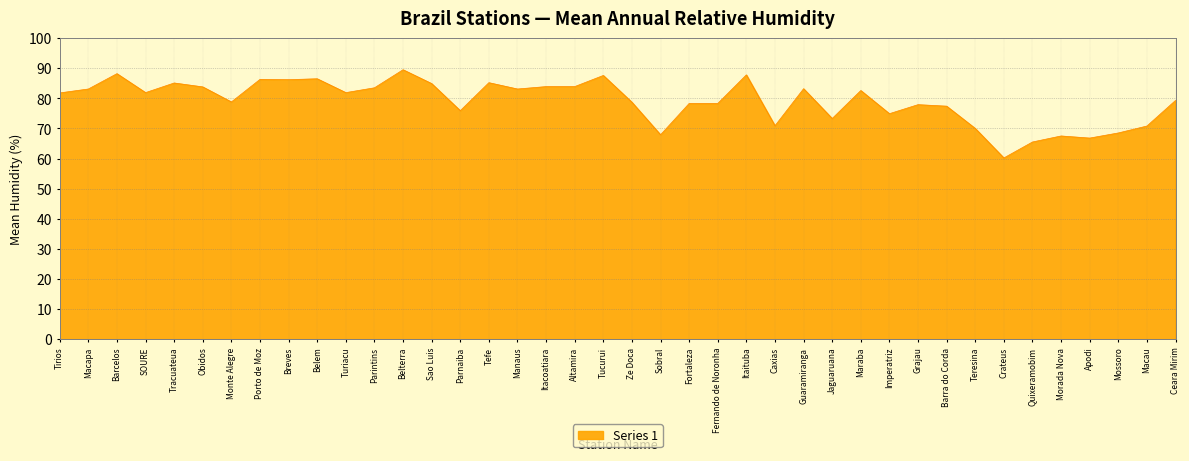

True or false: the data shows 37.6 at Teresina.

False